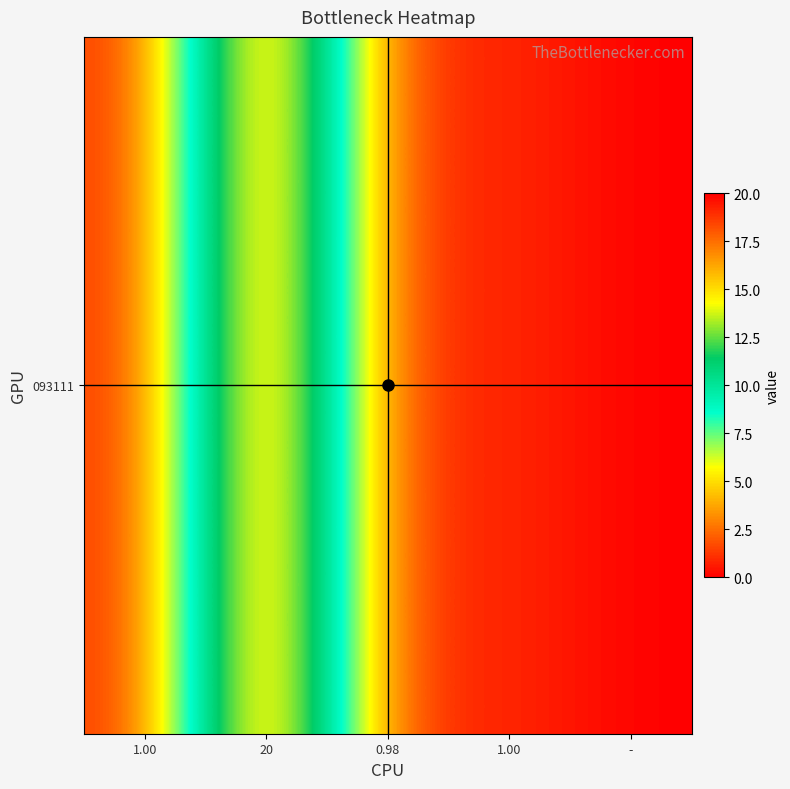

What is the approximate value at 0.98?

1.0